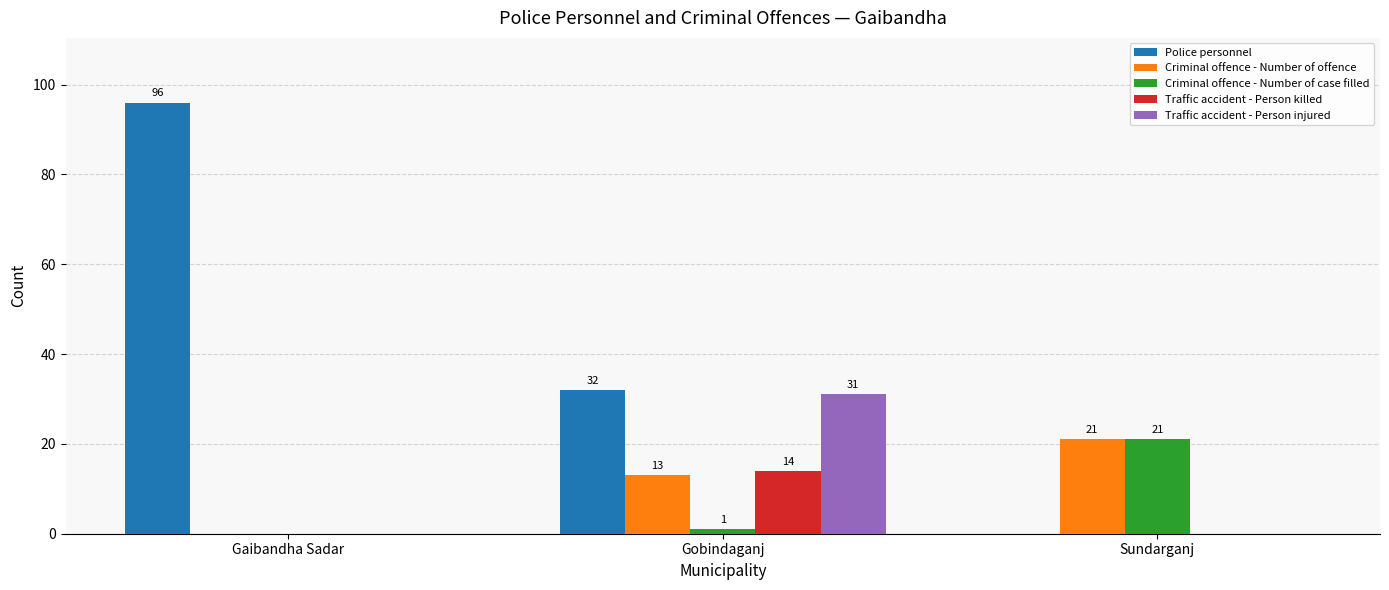

Which series has the largest total across all categories?

Police personnel